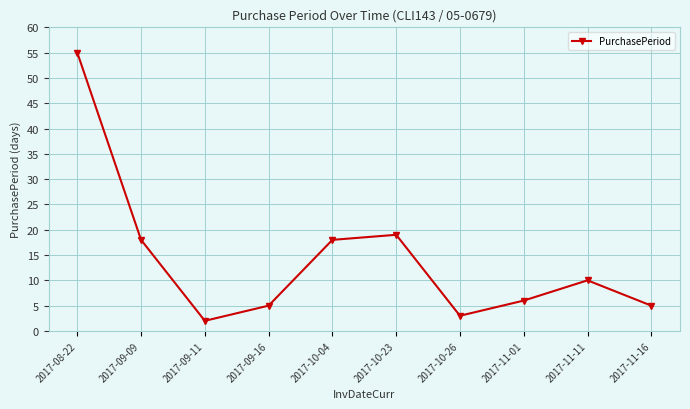

What is the sum of all values?

141